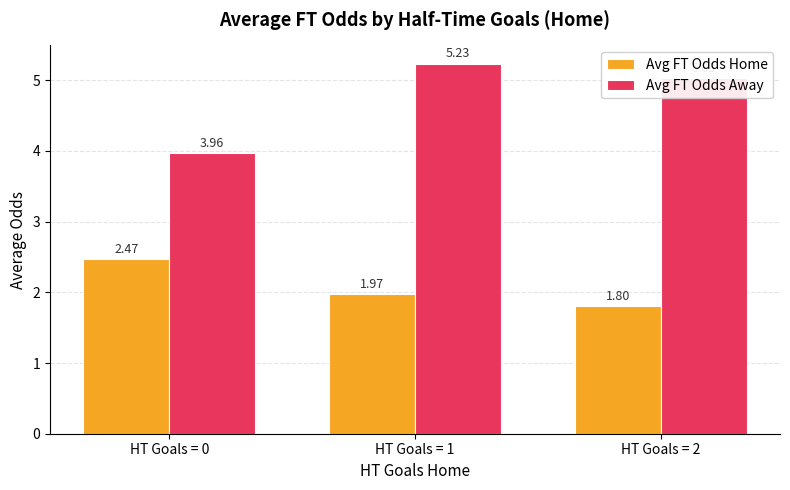

How many data points does each series have?

3